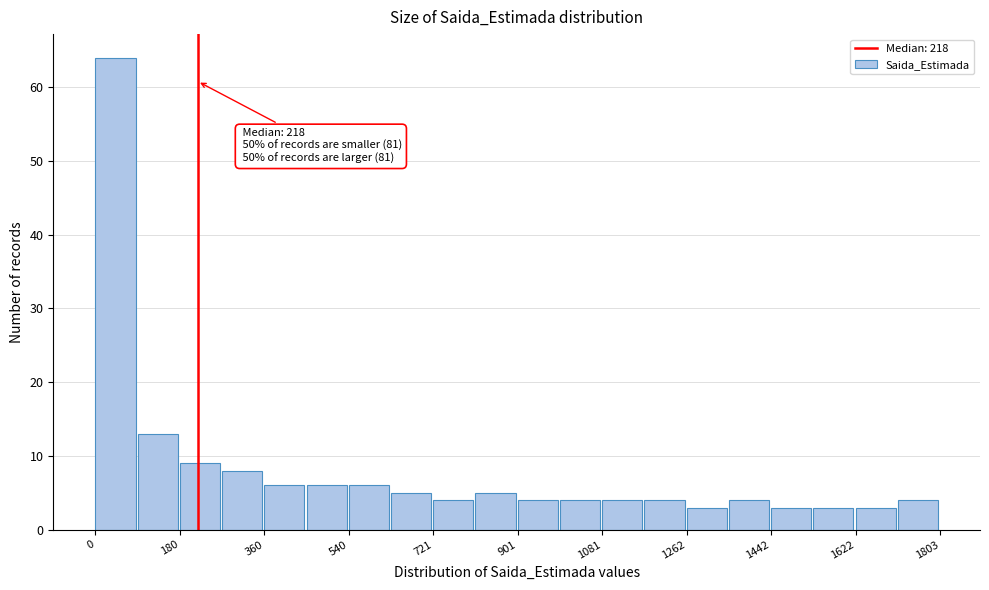

Which range on the x-axis has the tallest bar?

0 to 100